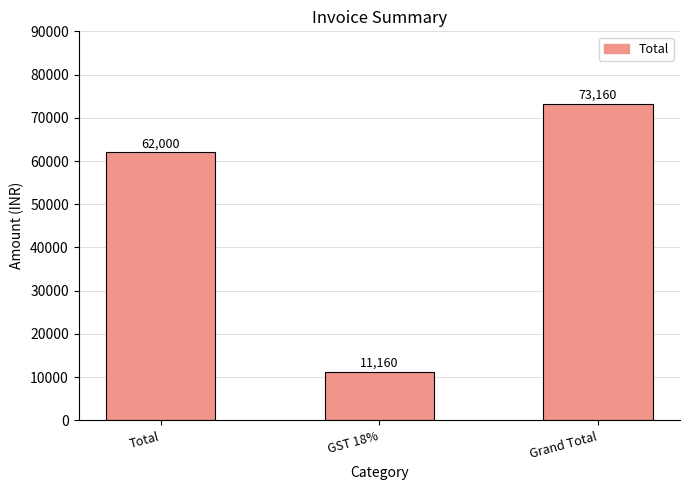

How many values are between 11160 and 73160?

3